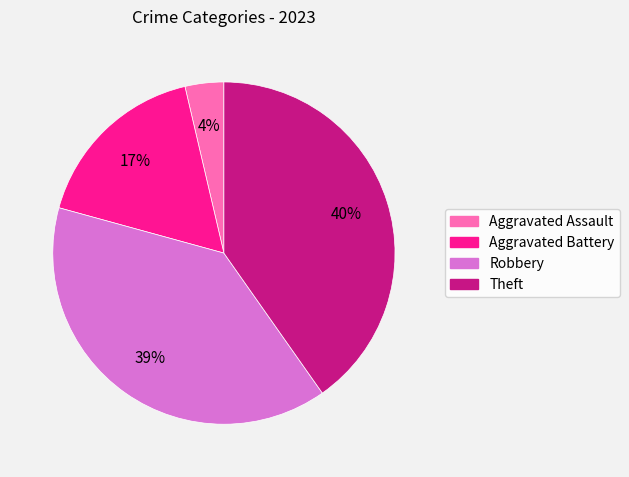

Rank the categories by value from highest to lowest.

Theft, Robbery, Aggravated Battery, Aggravated Assault